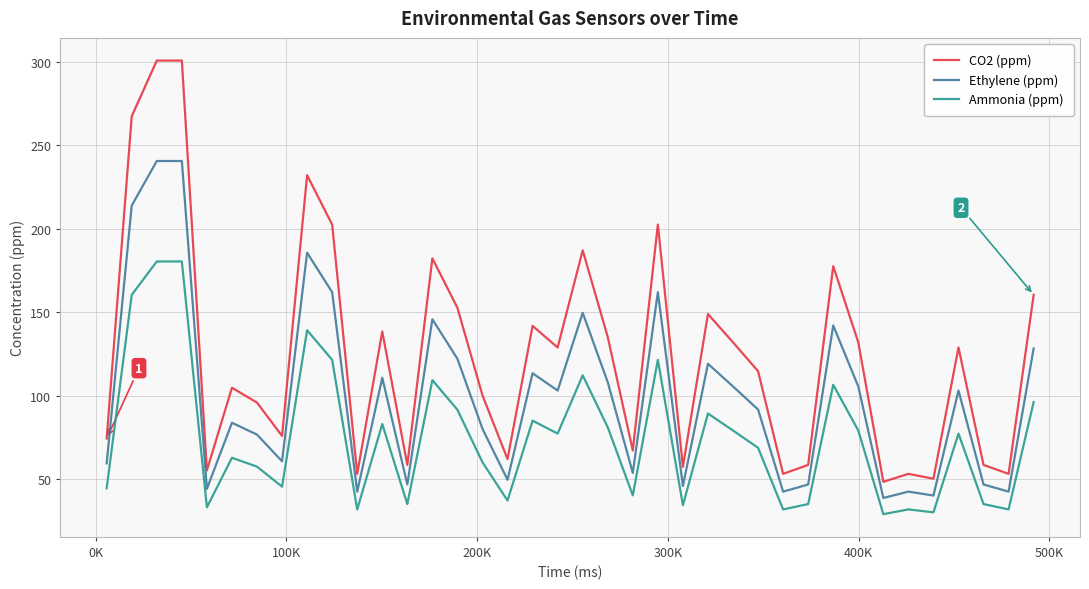

What is the difference between the maximum and minimum values in the CO2 (ppm) series?

252.1